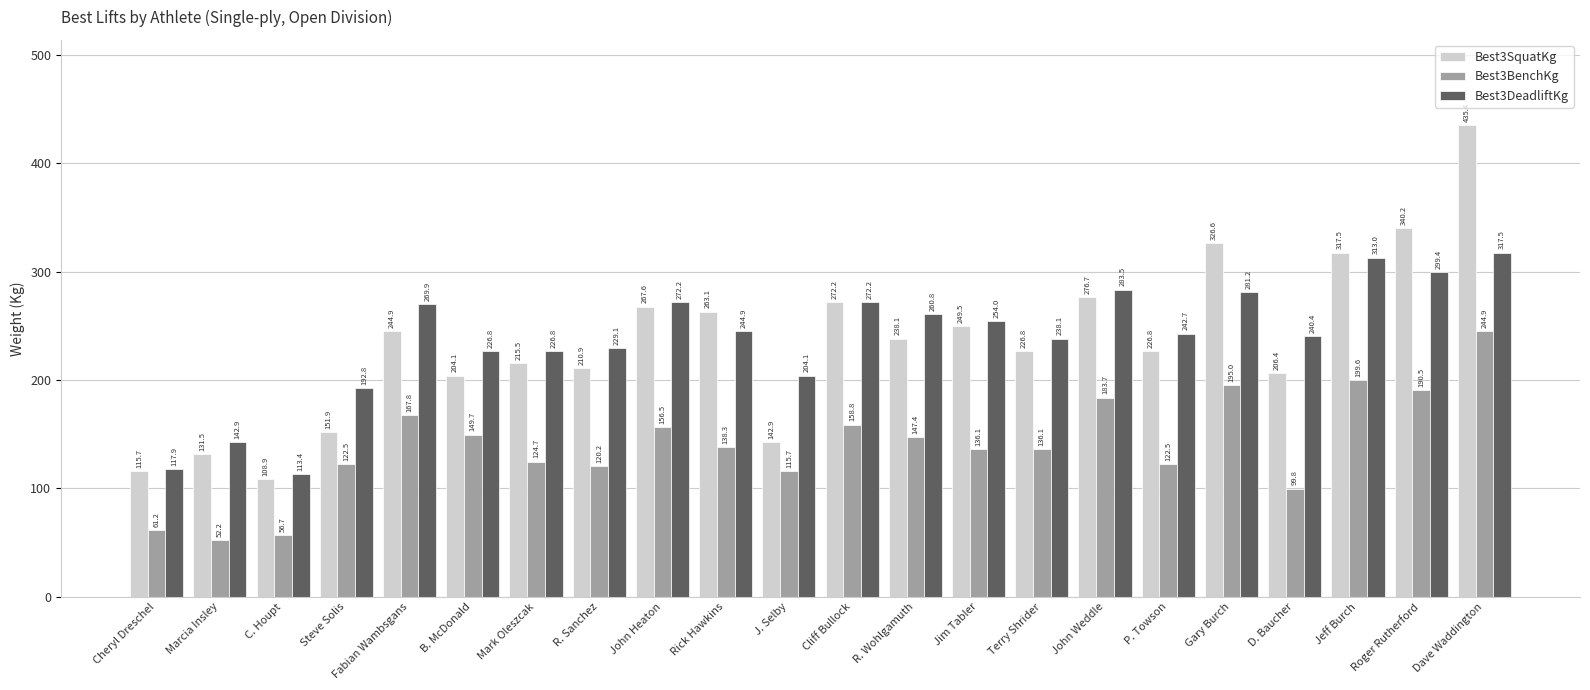

Which series changed the most between John Heaton and Dave Waddington?

Best3SquatKg